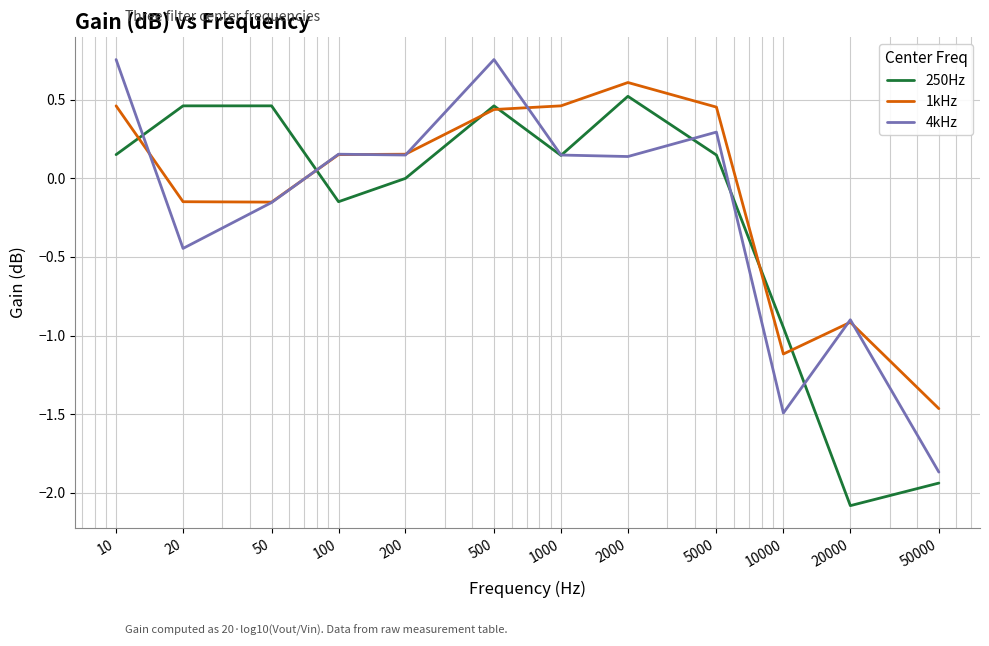

What is the smallest value displayed?

-2.1